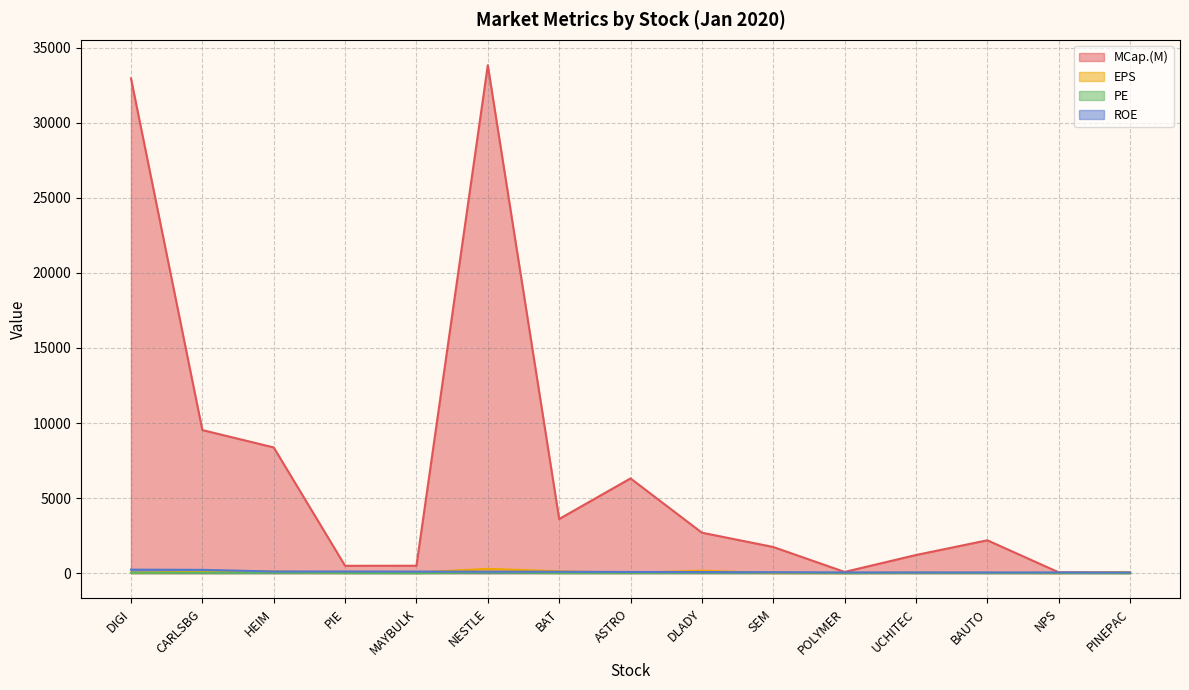

What is the total value across all series at BAT?

3825.7